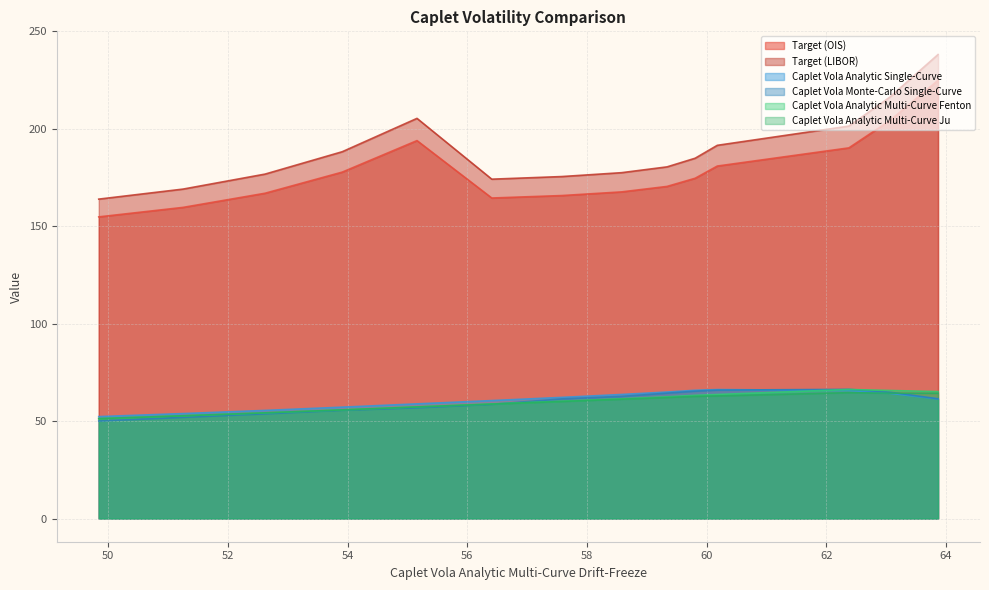

What is the sum of all Caplet Vola Analytic Multi-Curve Fenton values?

838.2